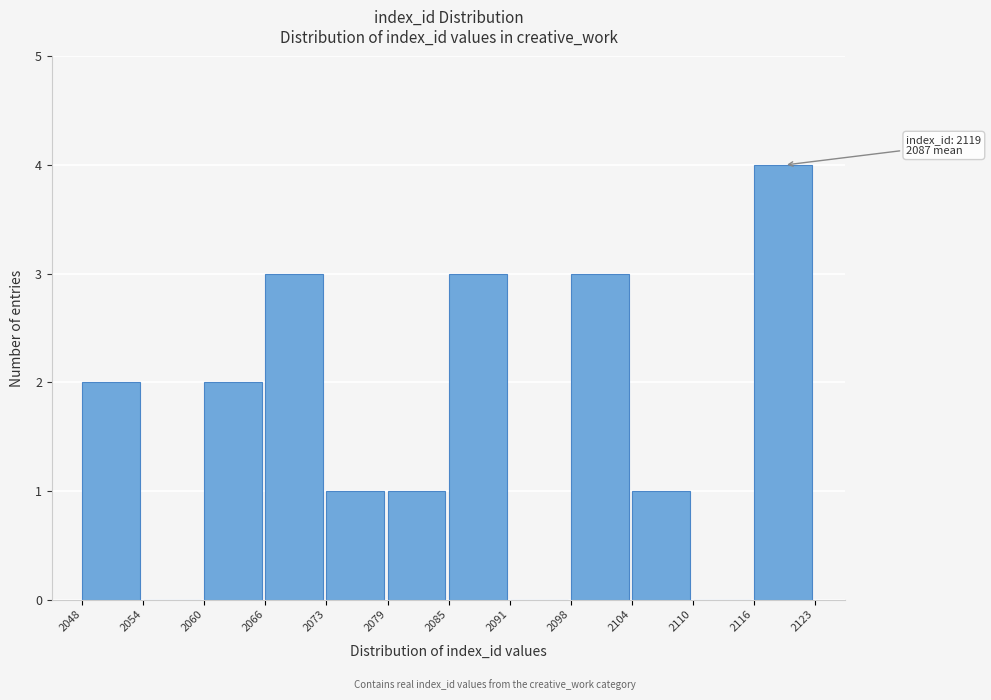

Which range on the x-axis has the tallest bar?

2116 to 2123